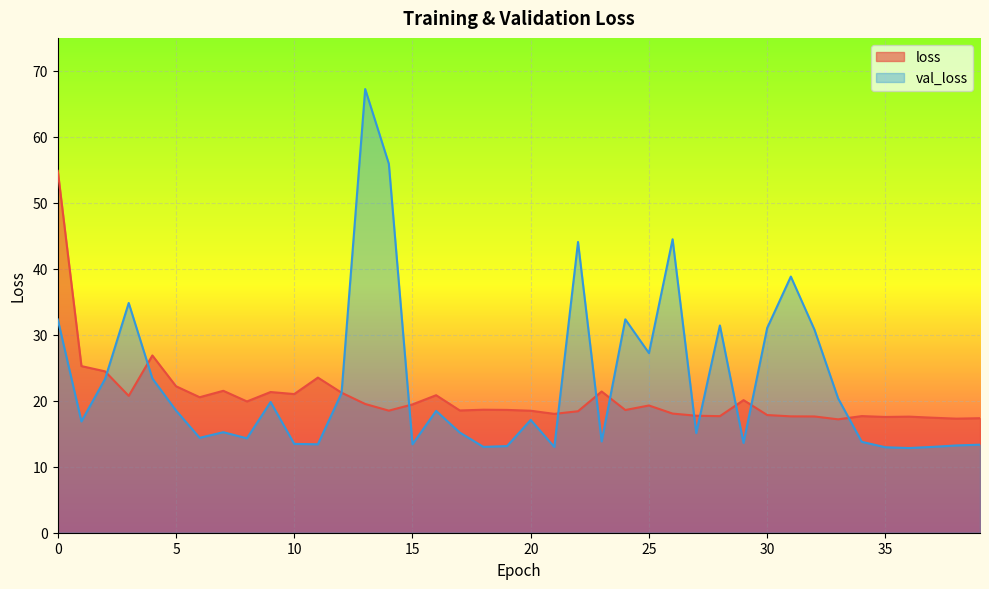

What is the highest value of the val_loss series?

67.3